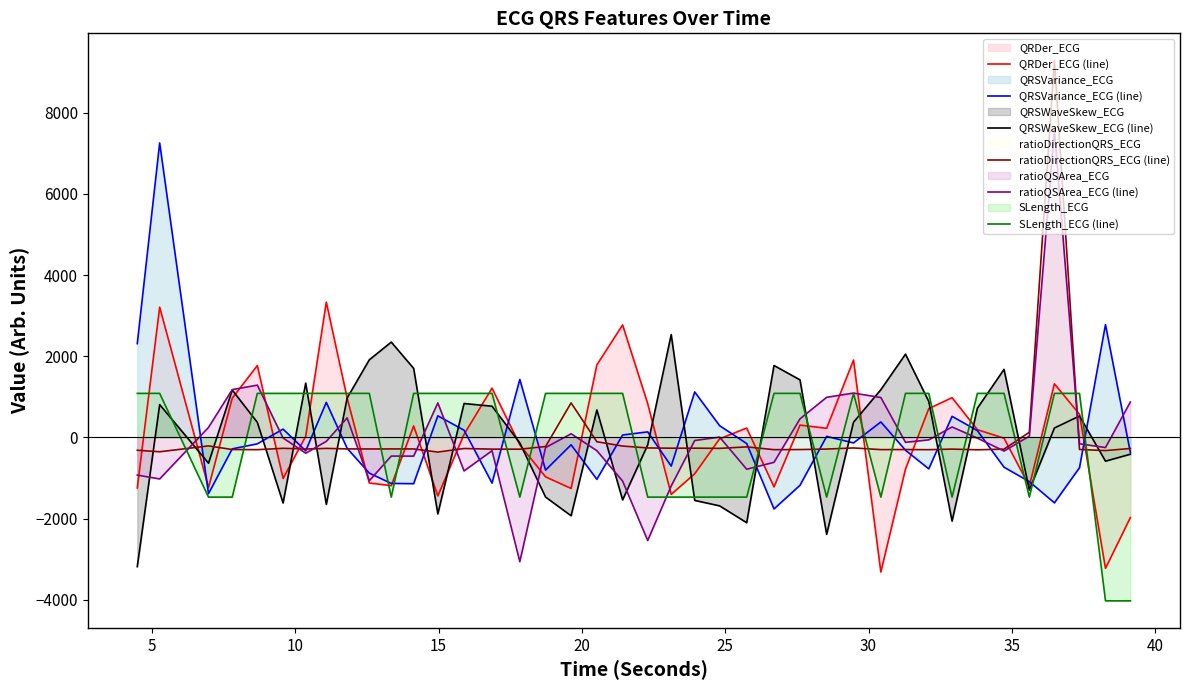

What is the value of the SLength_ECG (line) point at the 34th from the left?

1086.3